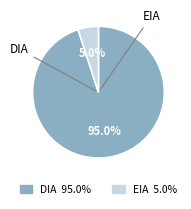

Which category has the biggest portion of the pie?

DIA